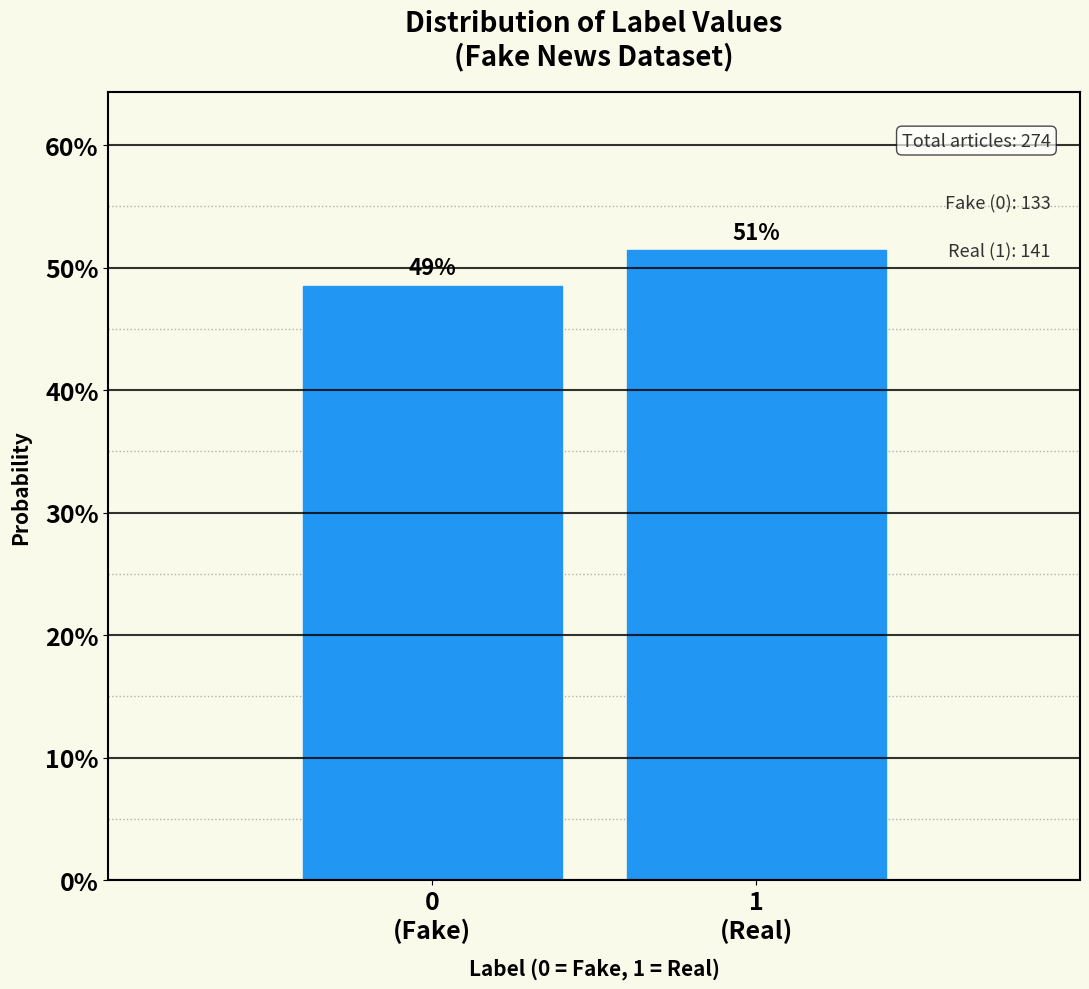

Are the bars horizontal?

No